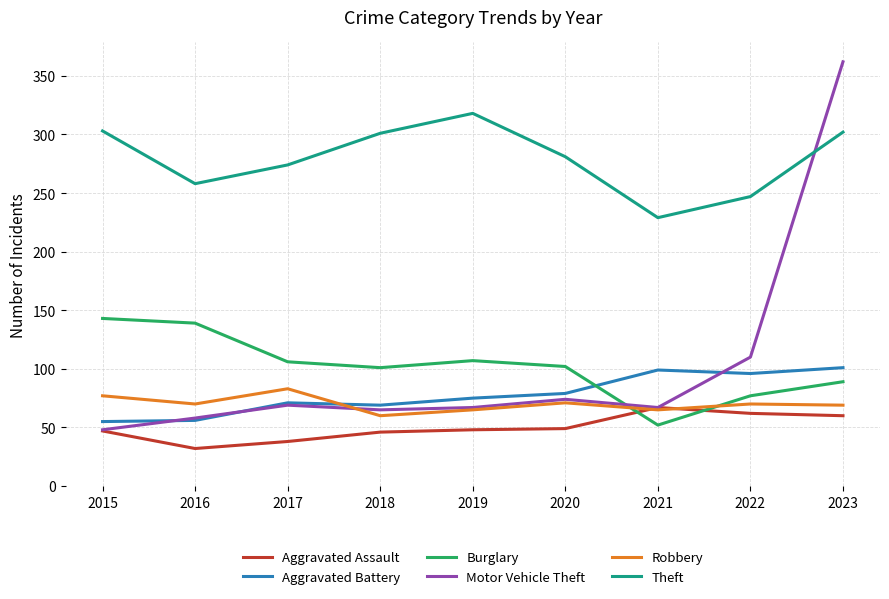

At which category does the chart reach its peak across all series?

2023